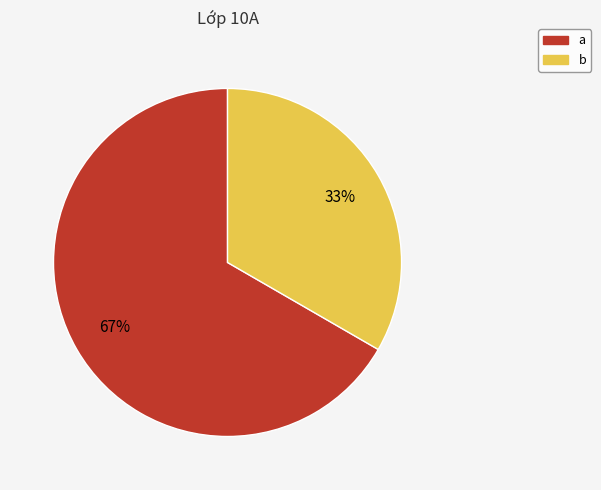

What percentage is the a slice, to the nearest percent?

67%